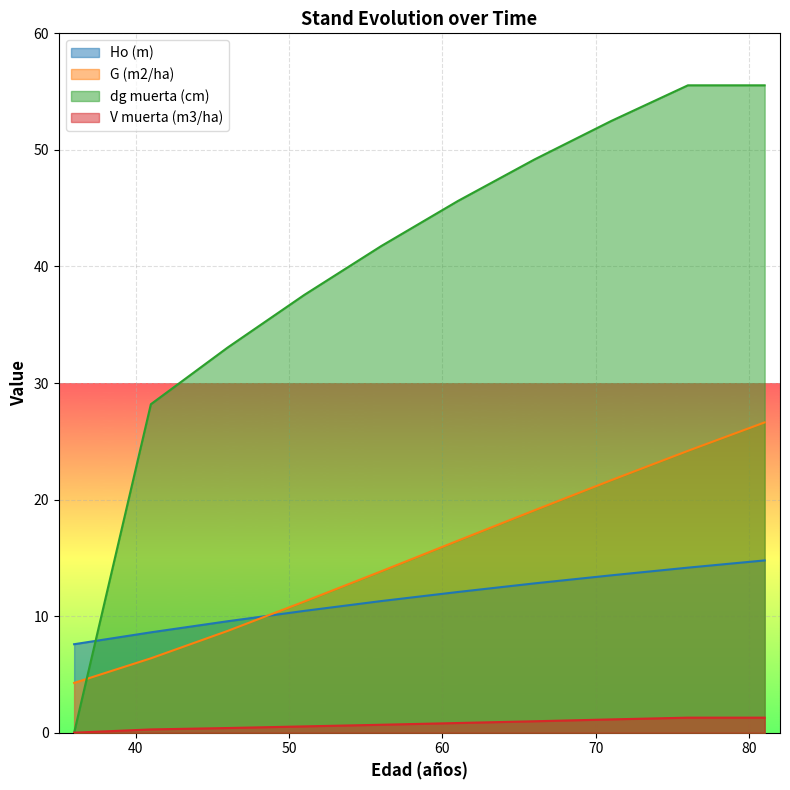

What is the sum of all dg muerta (cm) values?

398.9